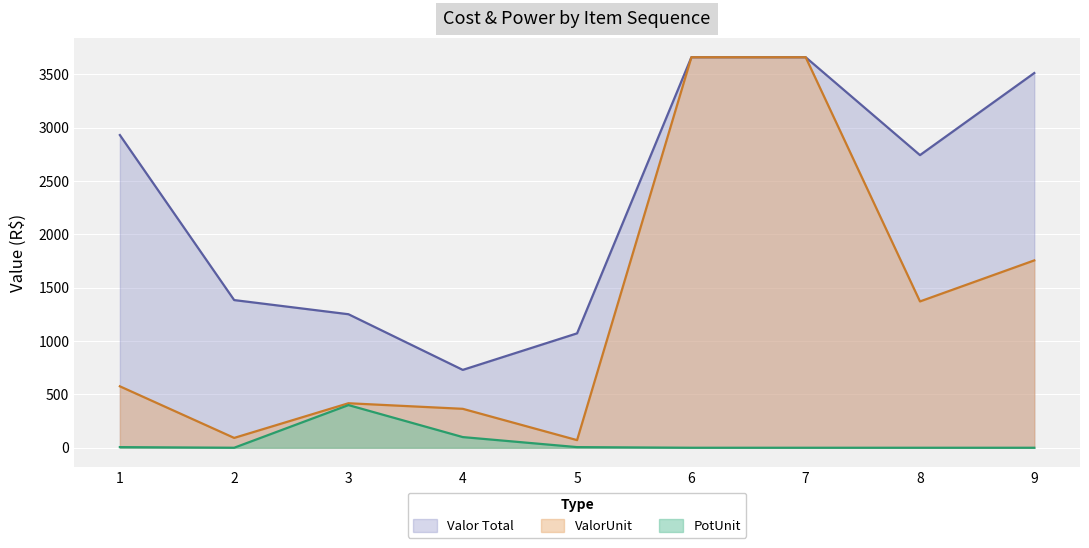

Is it true that Valor Total equals 827.1 at 1?

False